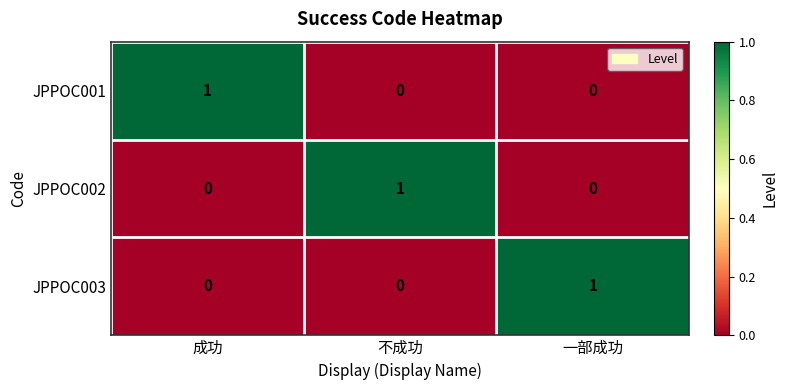

At how many categories does at least one series exceed 0?

3